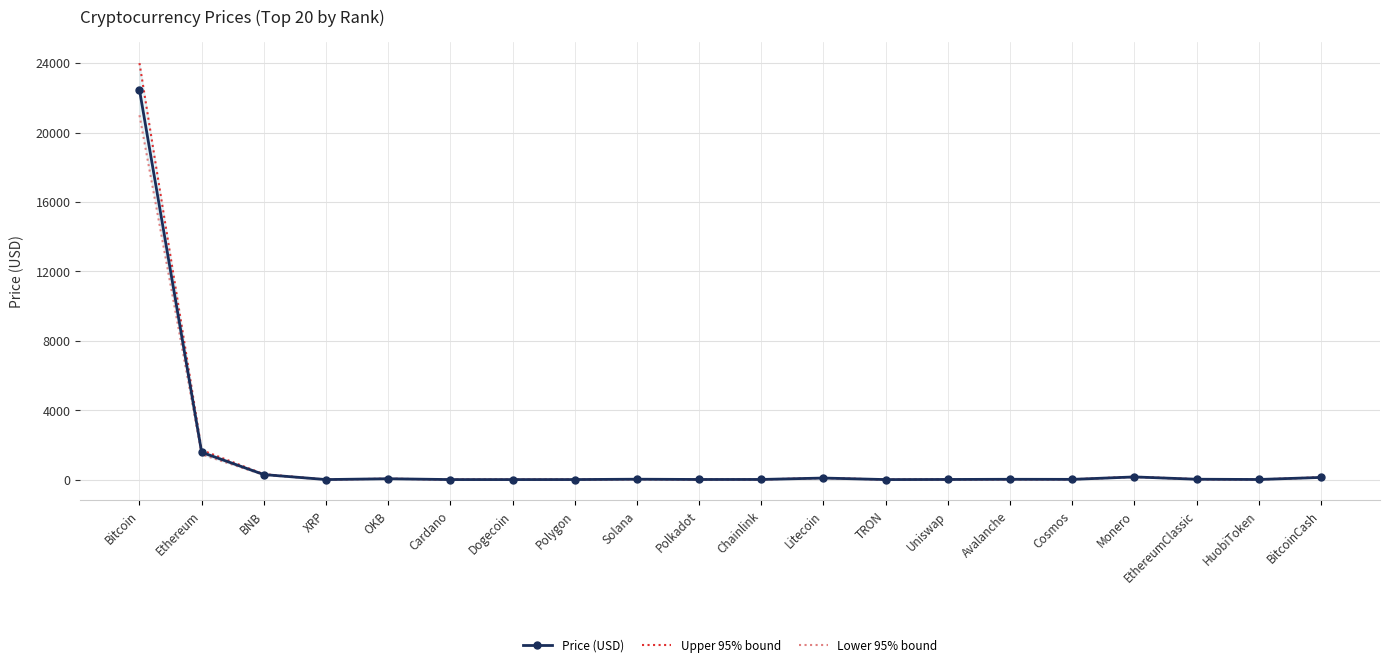

Which series changed the most between OKB and Chainlink?

Upper 95% bound